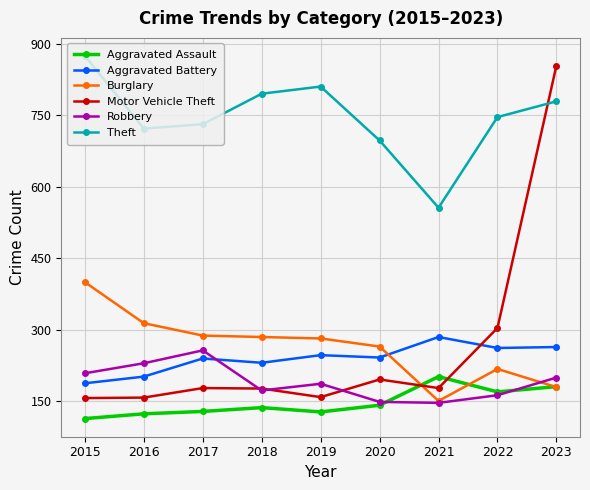

Which series changed the most between 2021 and 2023?

Motor Vehicle Theft